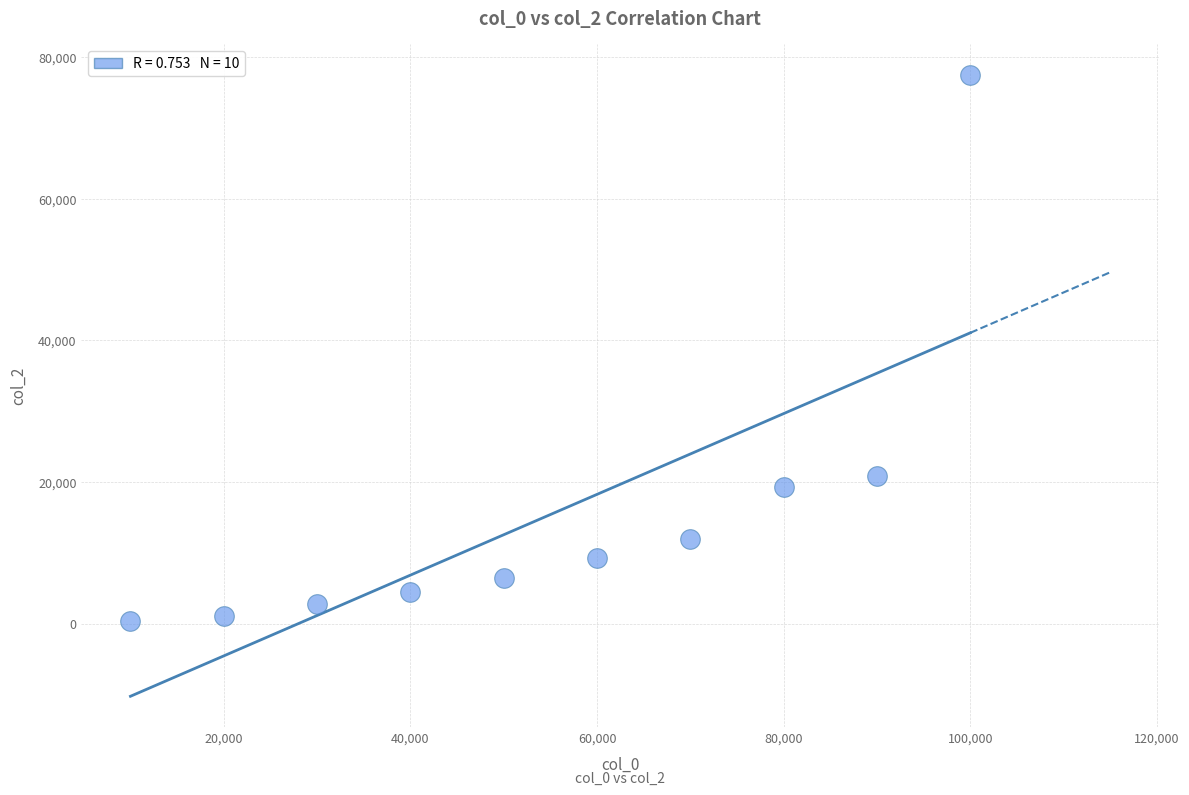

What is the average X value?

55000